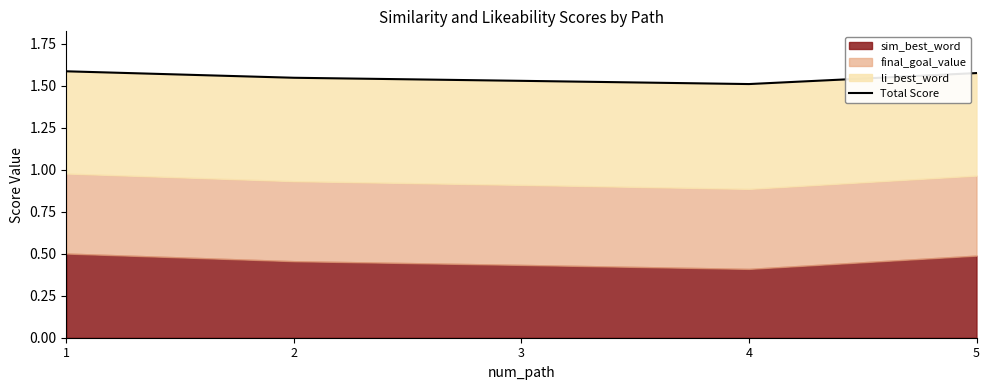

At which category does the chart reach its minimum across all series?

4